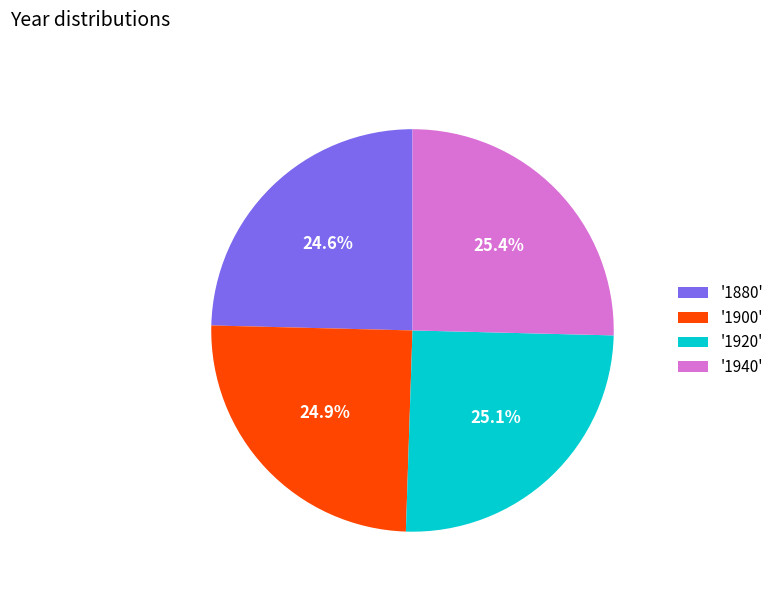

What is the ratio of the value at '1880' to the value at '1900'?

1.0